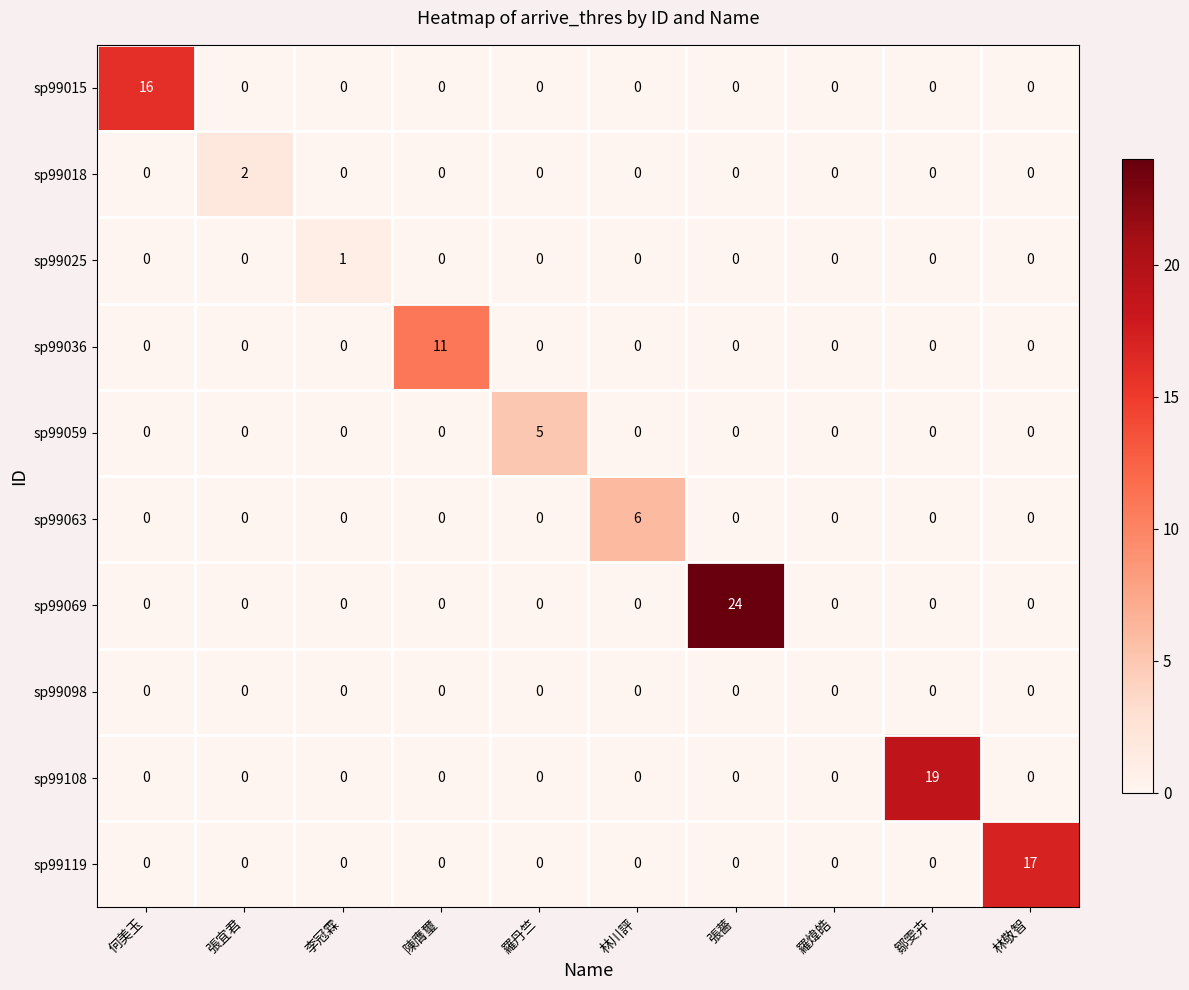

Which series changed the most between 張薔 and 林敬智?

sp99069